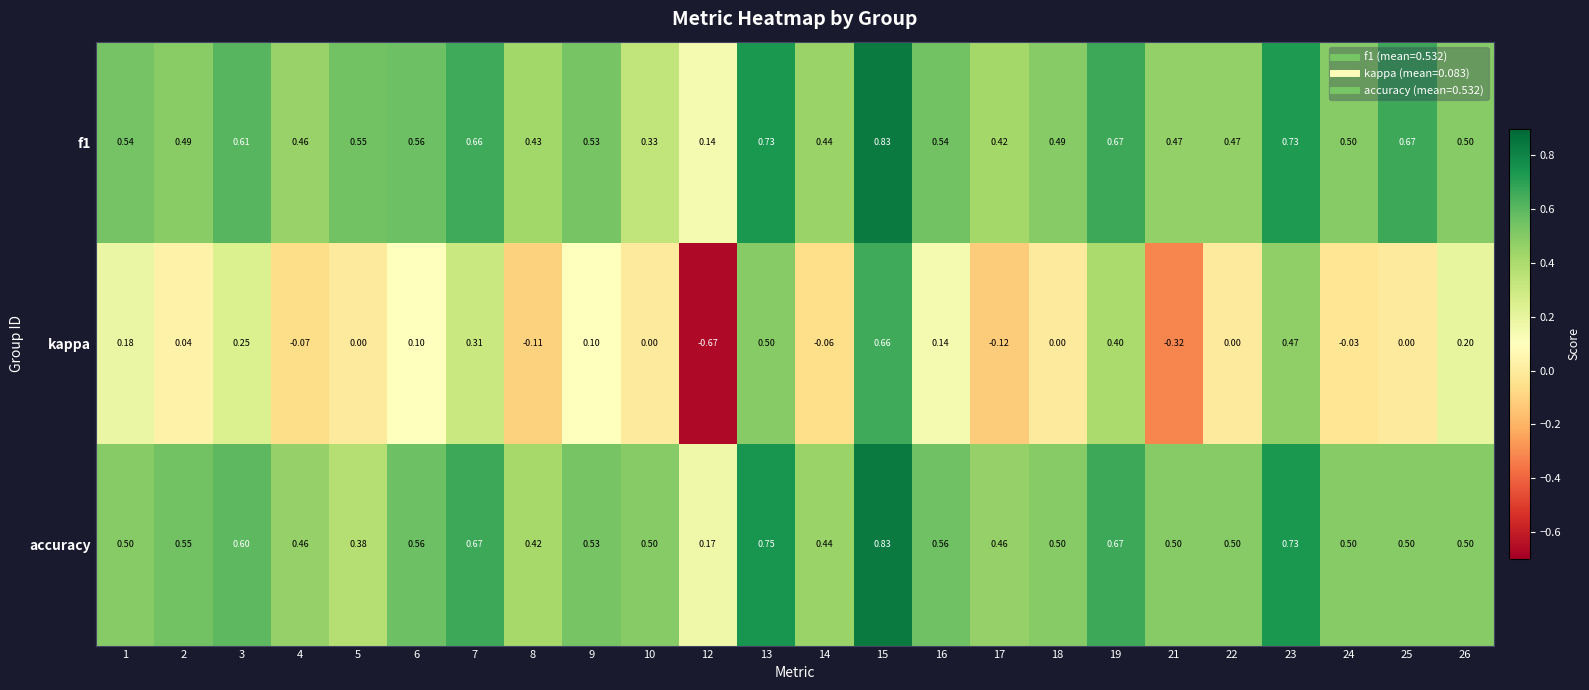

Which series changed the most between 15 and 16?

kappa